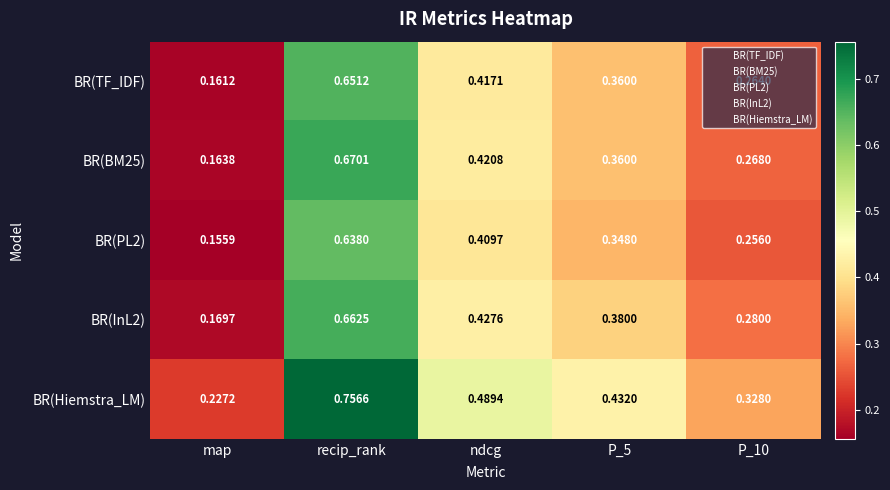

Which series has the largest total across all categories?

BR(Hiemstra_LM)